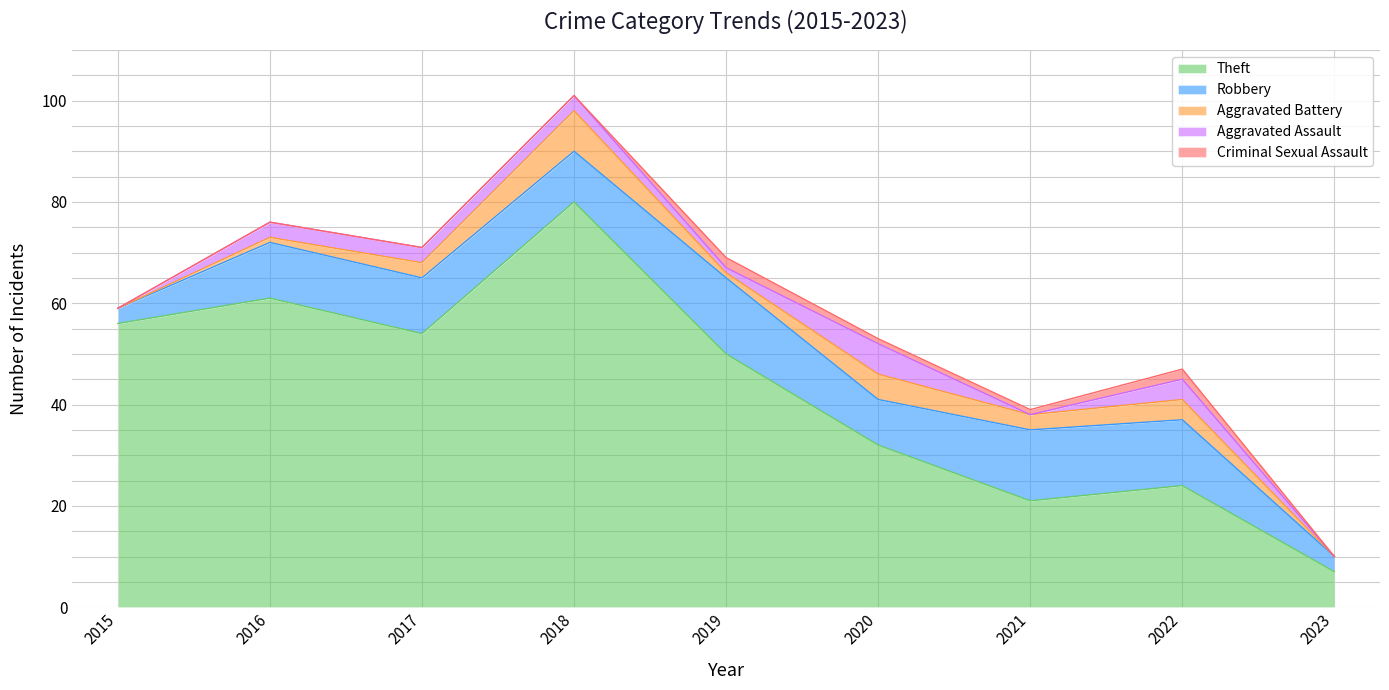

Does the chart display data point markers on the line(s)?

No